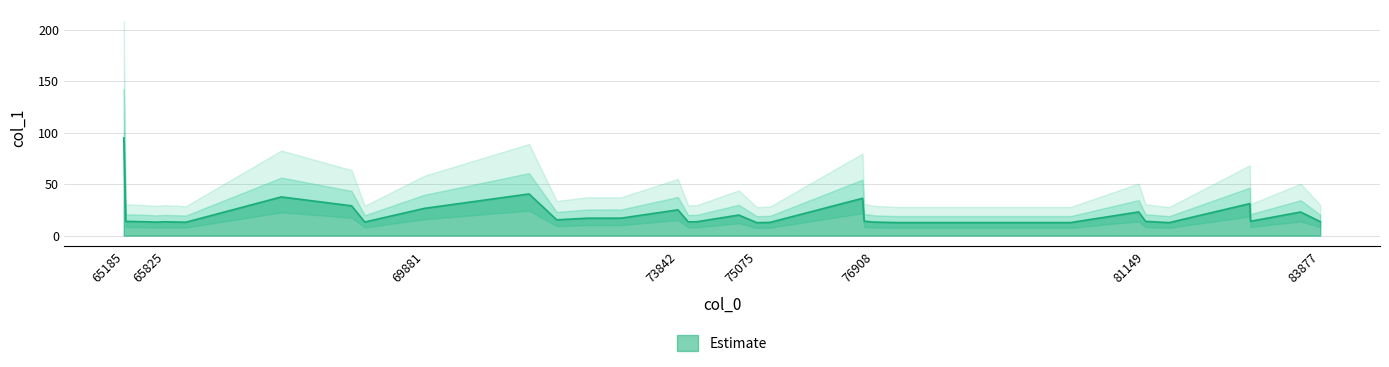

Rank the categories by value from highest to lowest.

65185.1, 71516.4, 67645.9, 76727.3, 82777.0, 68743.4, 69881.2, 73841.8, 81040.8, 83572.3, 74793.5, 72956.6, 72428.5, 71949.0, 76752.7, 76752.7, 82789.0, 65215.8, 81148.8, 83877.3, 74137.9, 65530.6, 65825.4, 74003.3, 68949.4, 76908.2, 65690.9, 66156.1, 75282.3, 77260.7, 79445.8, 79978.6, 81516.5, 75074.9